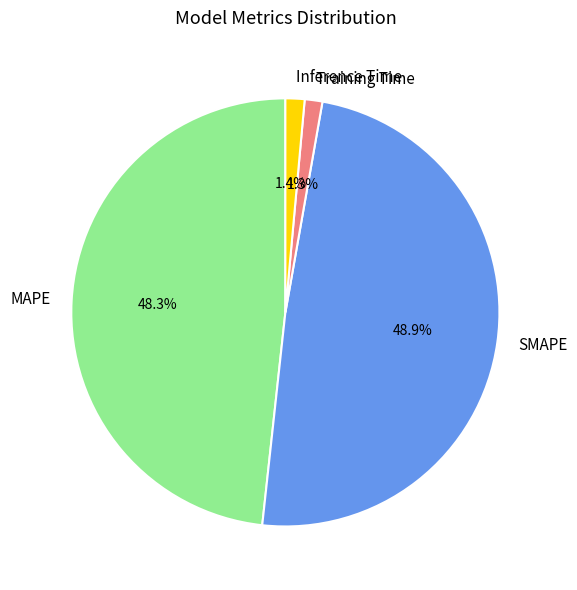

To the nearest percent, what is the combined percentage of SMAPE and MAPE?

97%